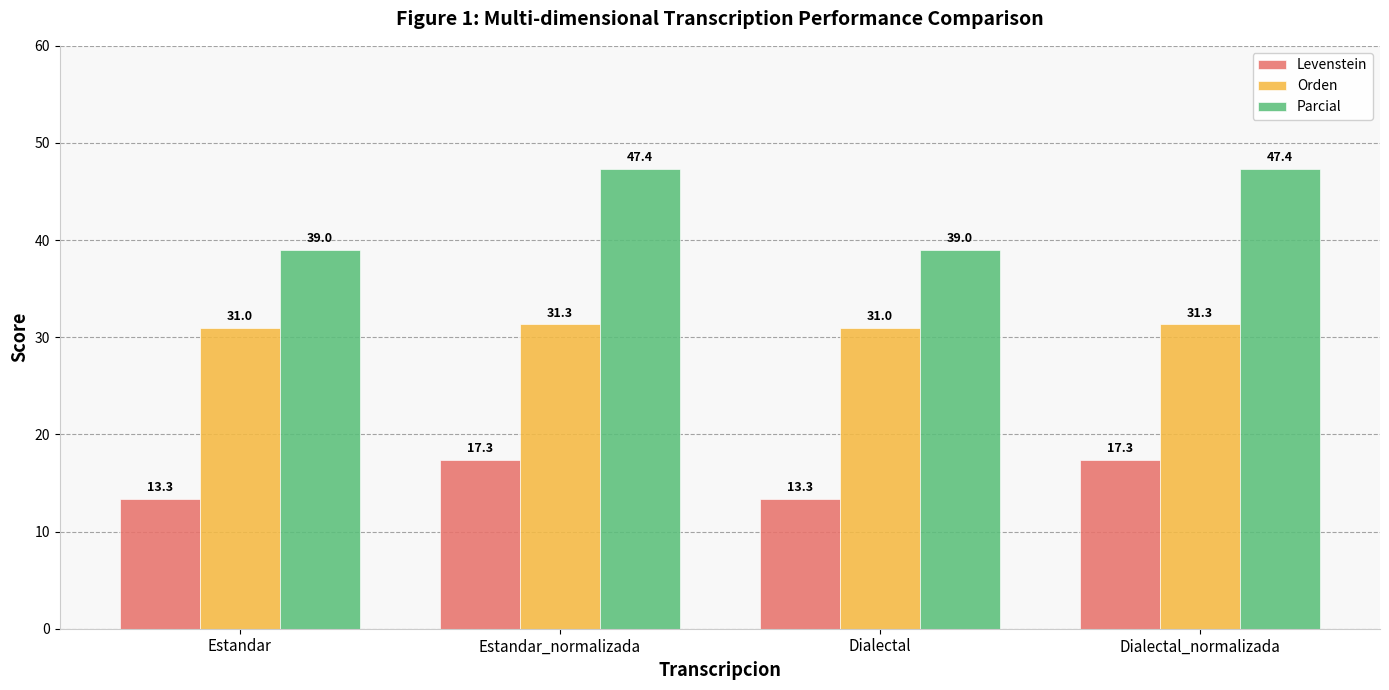

What is the average value of the Orden series?

31.1